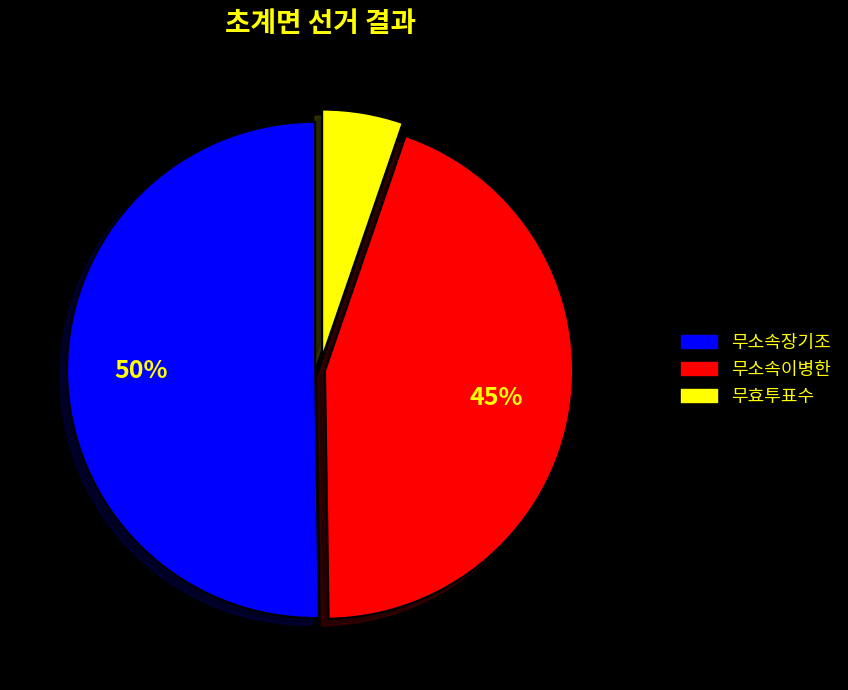

Which category has the biggest portion of the pie?

무소속장기조